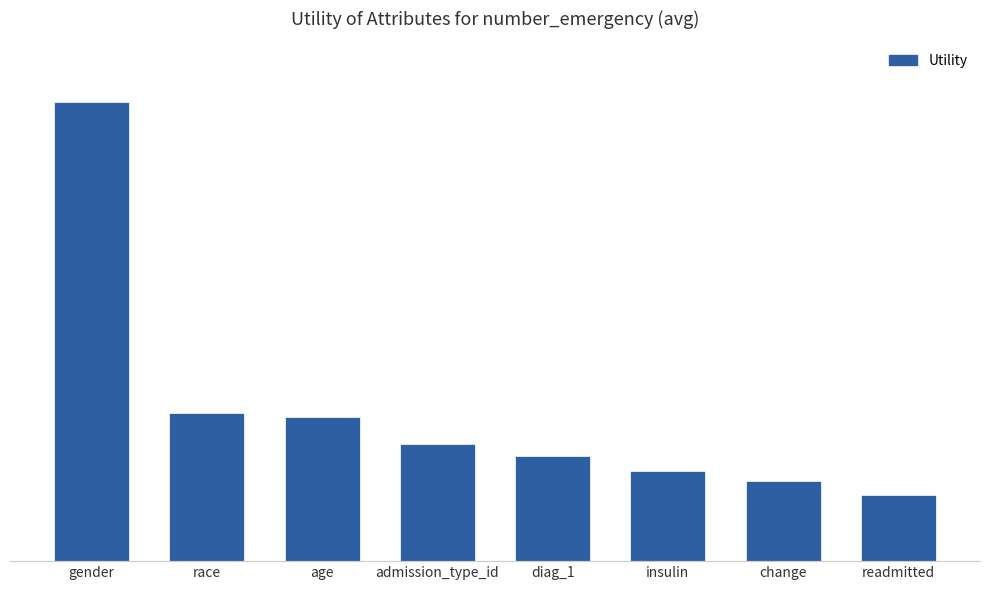

Does the chart contain any negative values?

No